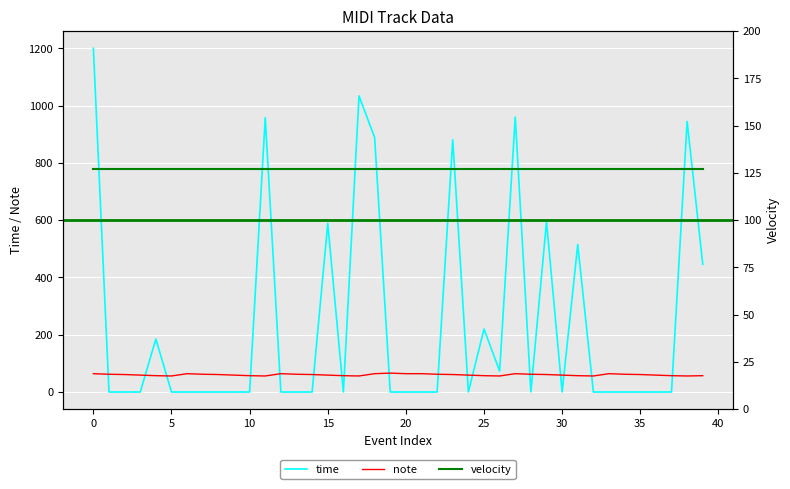

What is the greatest value displayed?

1200